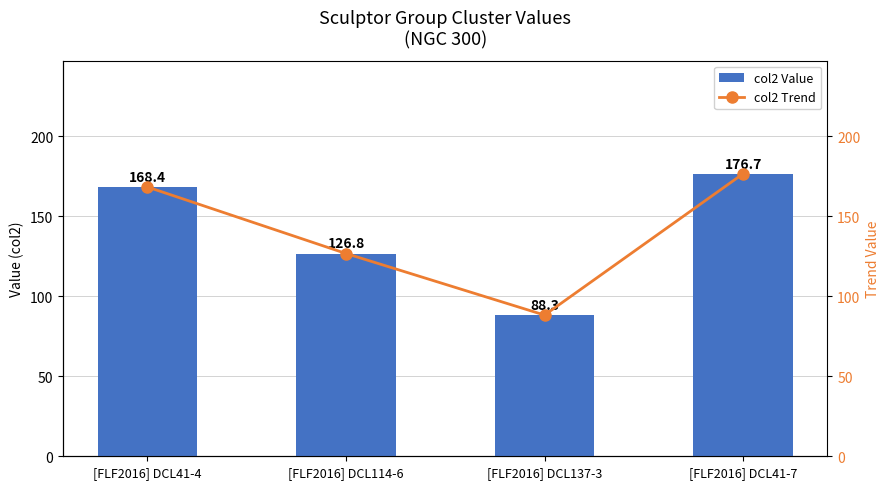

At which category is the sum across all series the highest?

[FLF2016] DCL41-7